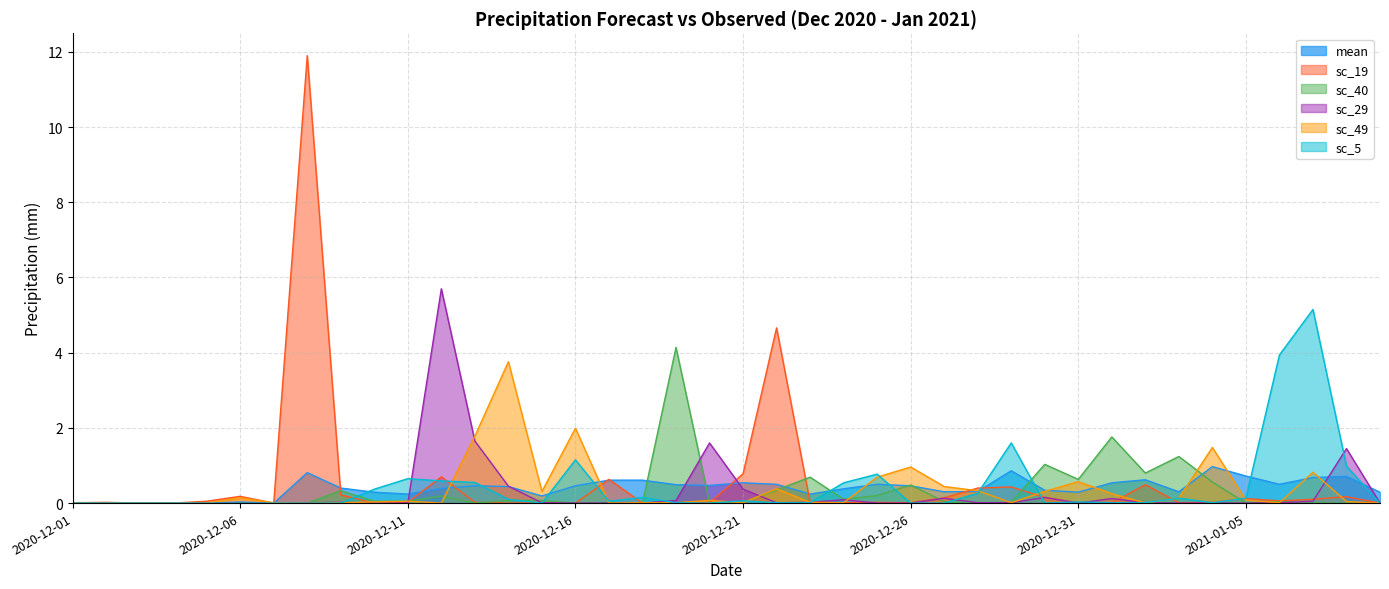

How many values in the sc_49 series exceed 0?

30